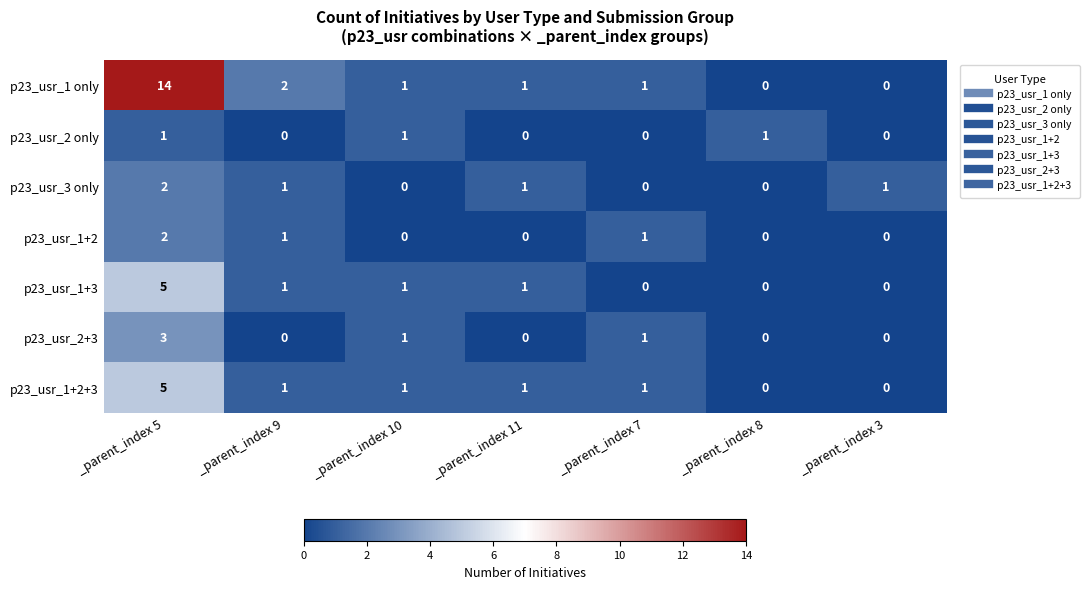

Where does the p23_usr_3 only series first go above 1?

_parent_index 5